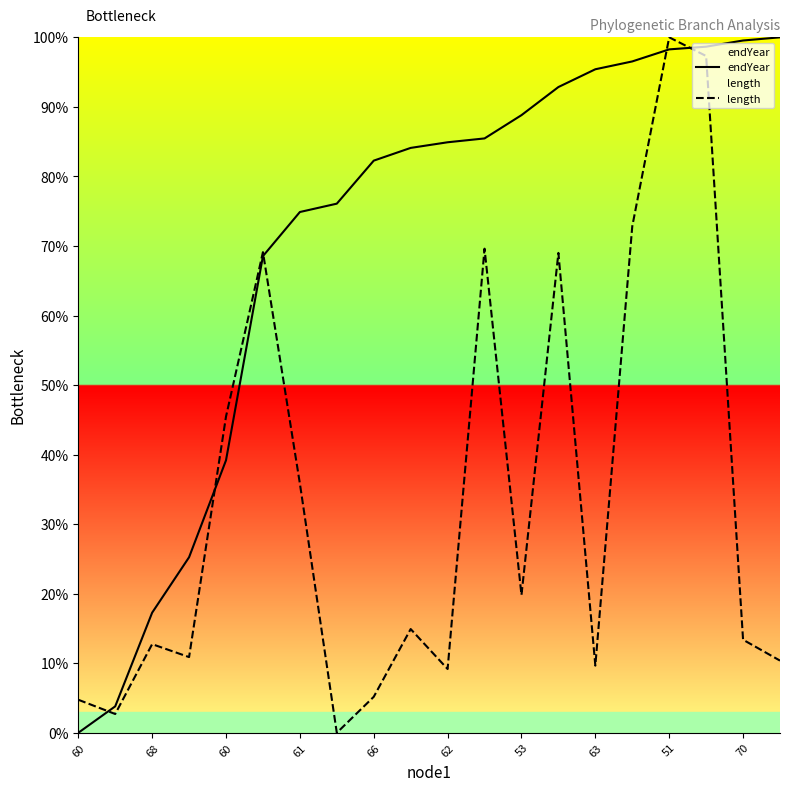

Rank the series at 11 from highest to lowest value.

endYear, length